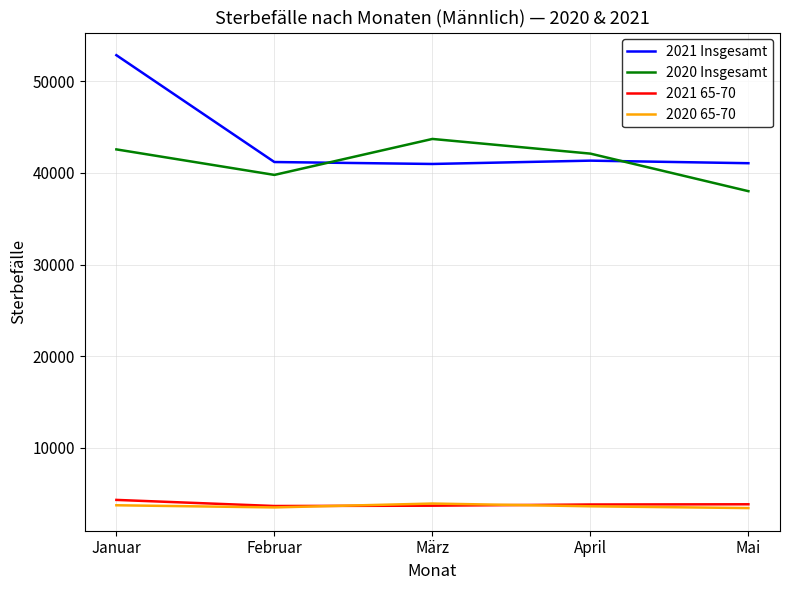

At which label does 2020 Insgesamt reach its peak?

März